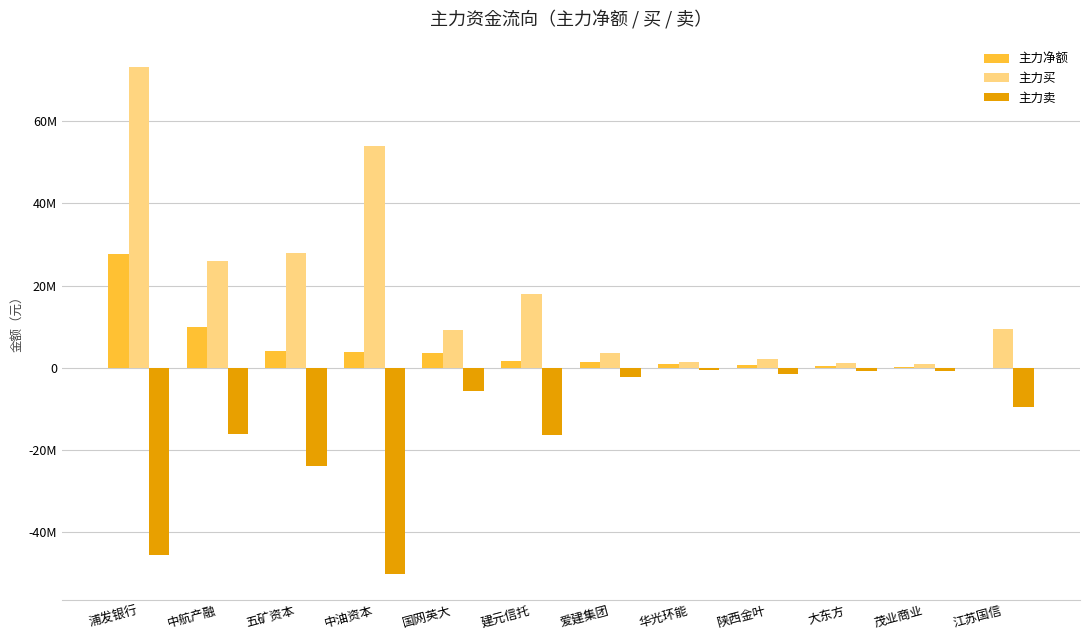

How many series are shown in this chart?

3